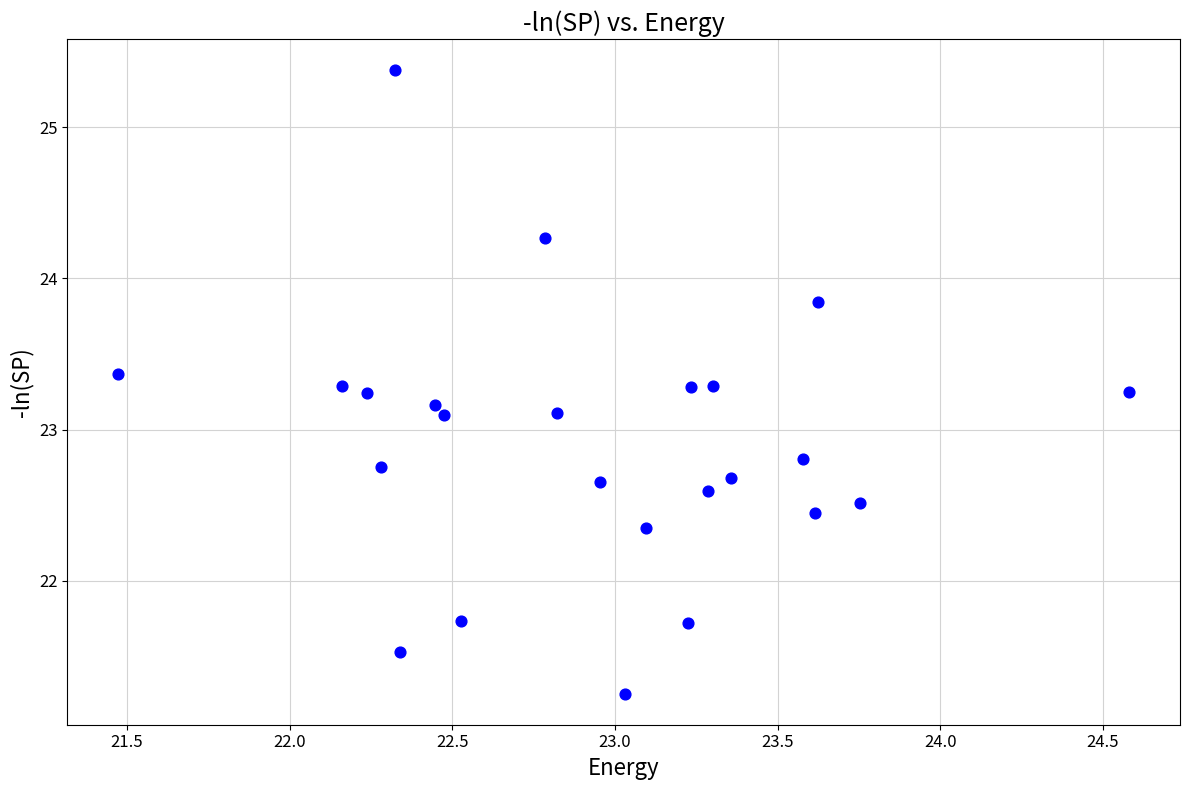

What is the range of X values (max minus min)?

3.1